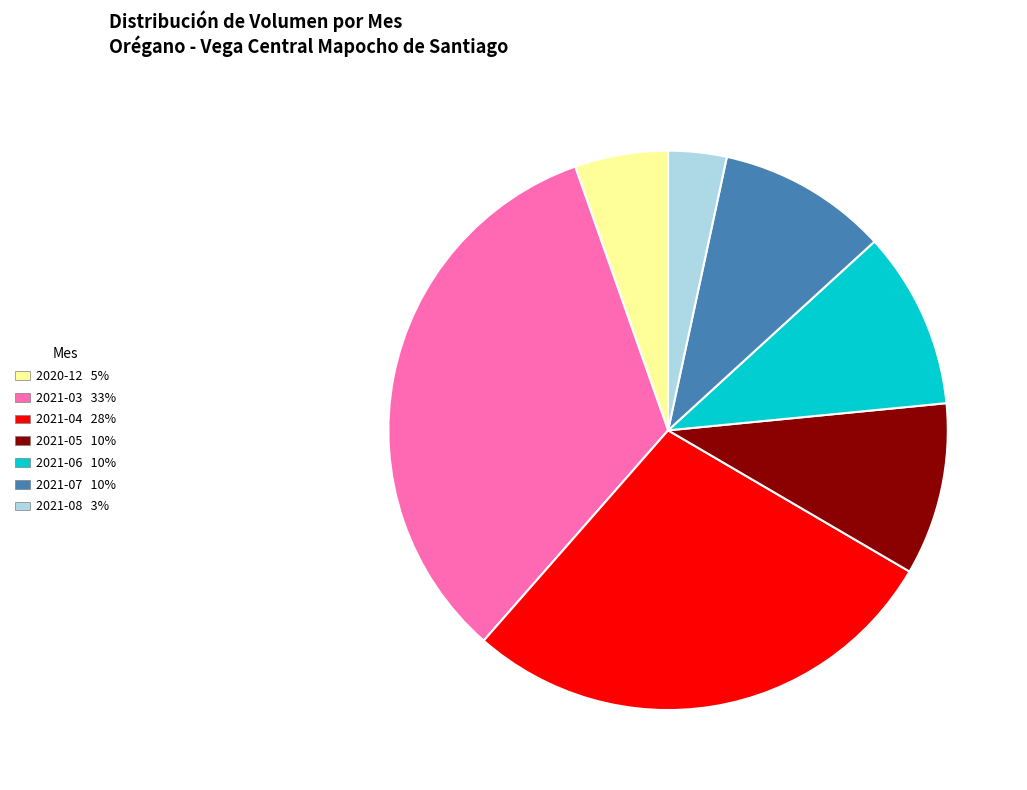

Is there a majority slice in this chart?

No